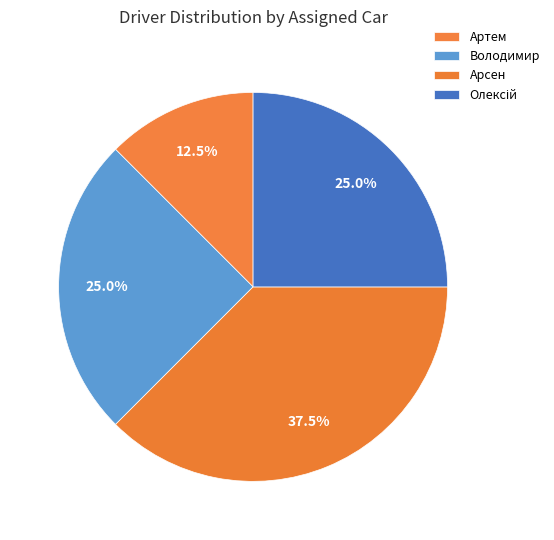

How many segments does this pie chart have?

4